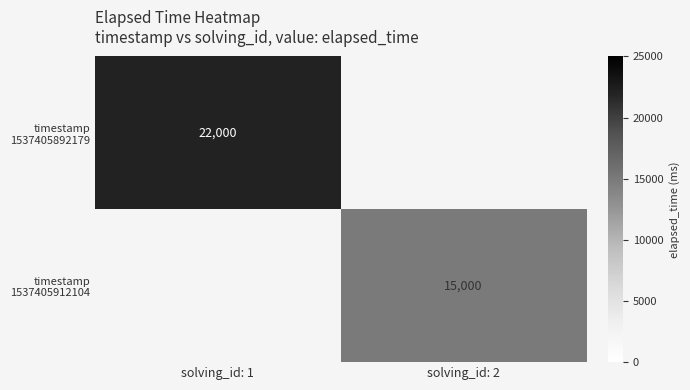

Which category has the lowest value in the timestamp 1537405912104 series?

solving_id: 1